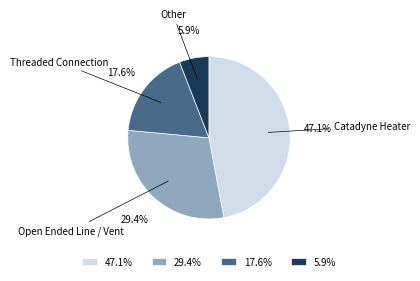

Do Open Ended Line / Vent and Other together represent more than half of the pie?

No